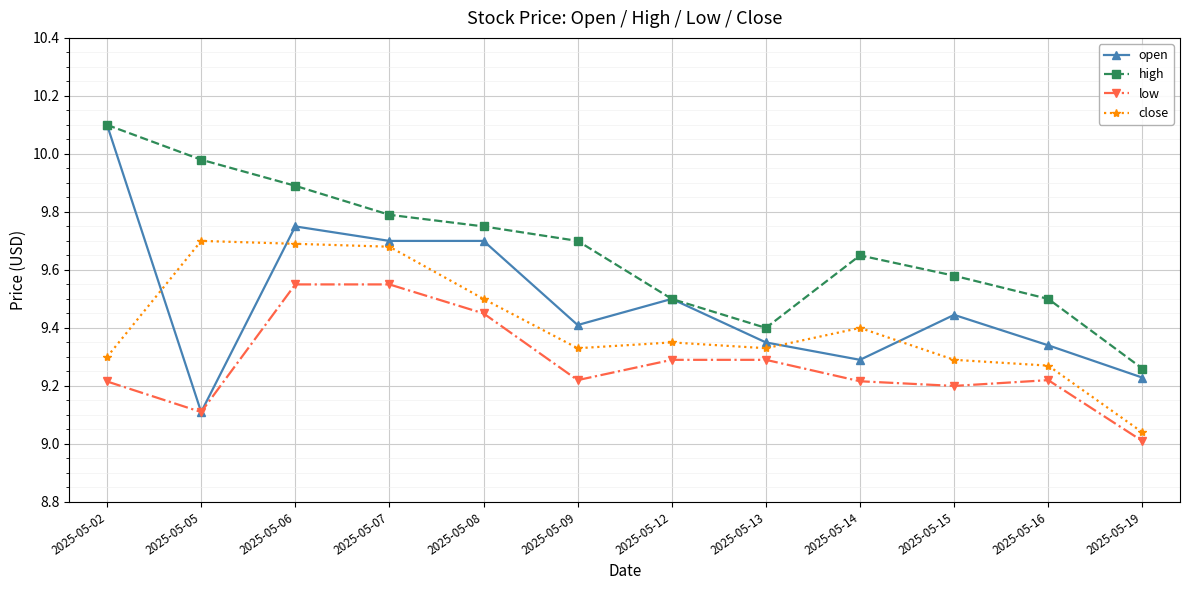

What is the maximum value for open?

10.1